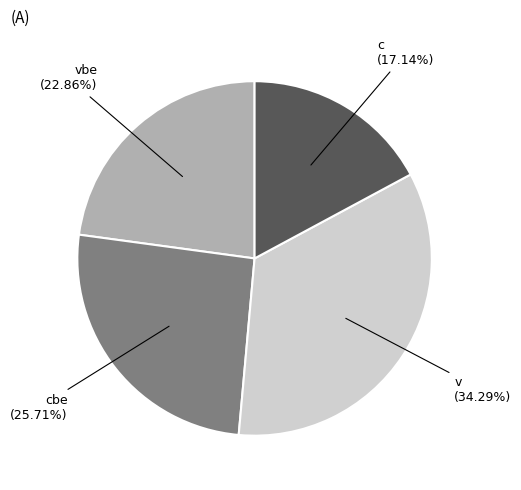

Does any single category account for the majority?

No